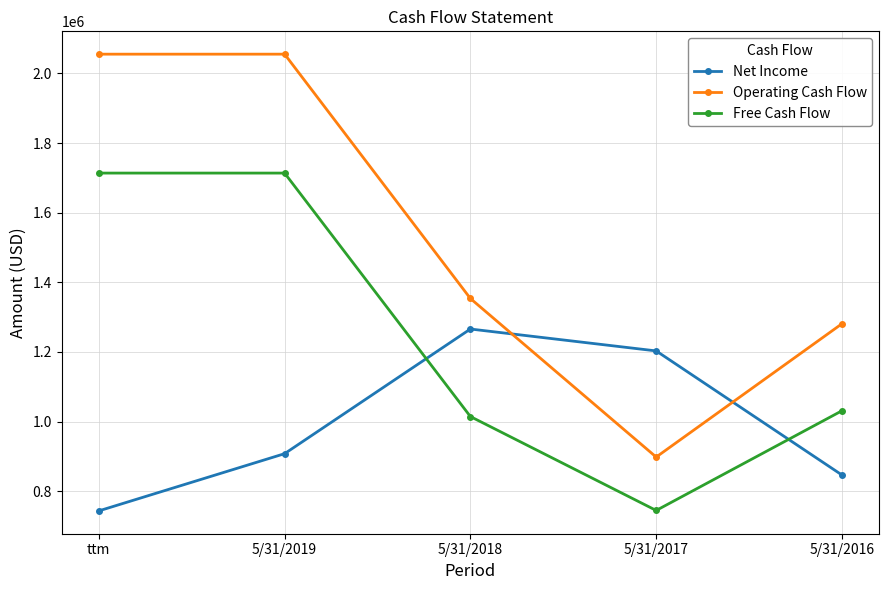

True or false: Free Cash Flow and Net Income cross at least once.

True